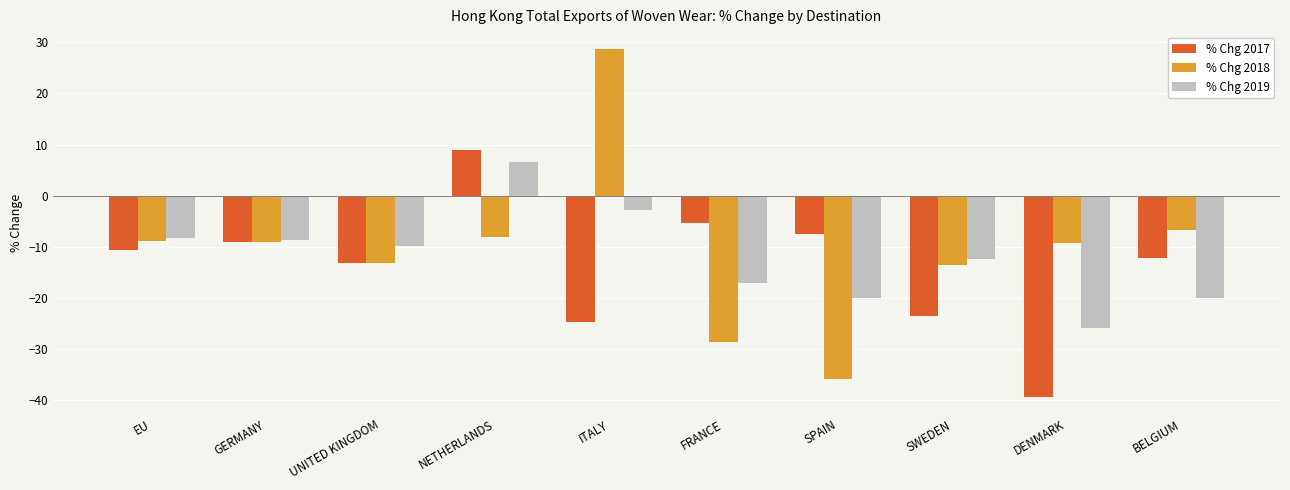

The % Chg 2018 series shows -2.2 at DENMARK. True or false?

False